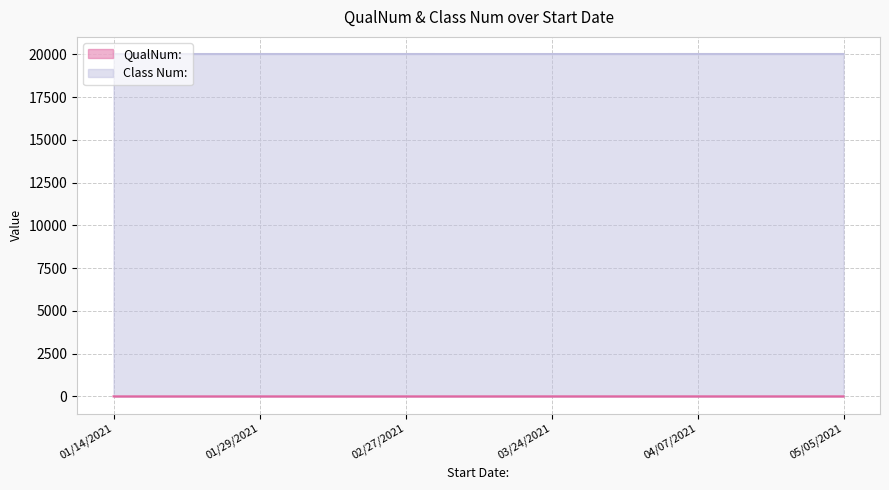

True or false: QualNum: has a value of 3 at 03/24/2021.

False